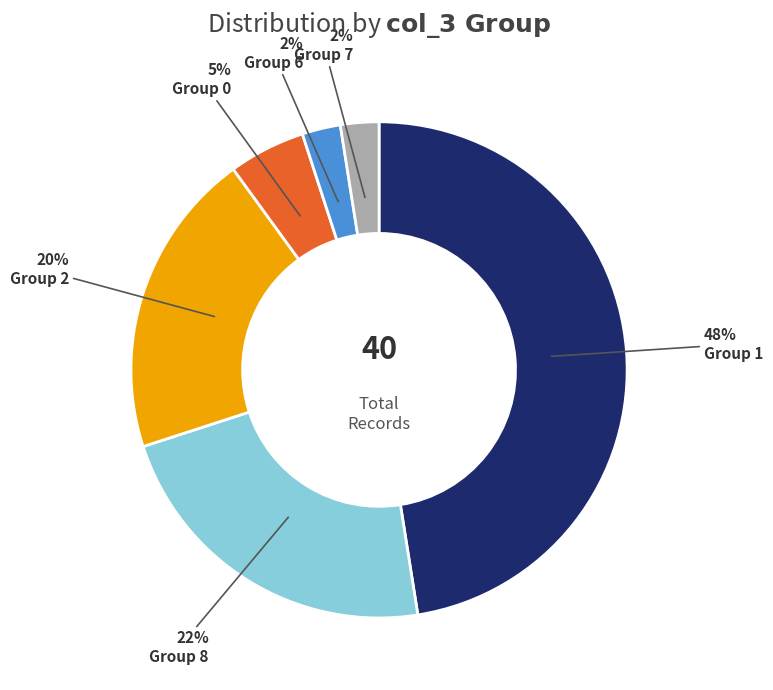

How many slices are in this pie chart?

6